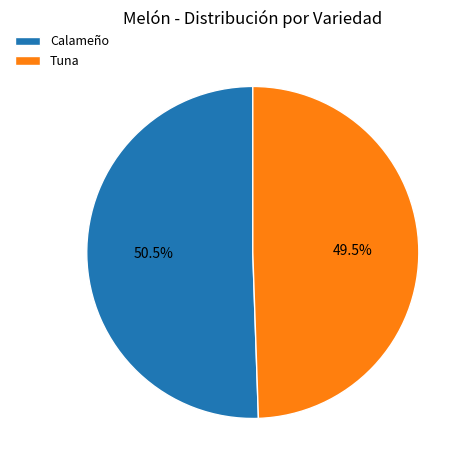

Is the sum of Tuna and Calameño greater than half?

Yes